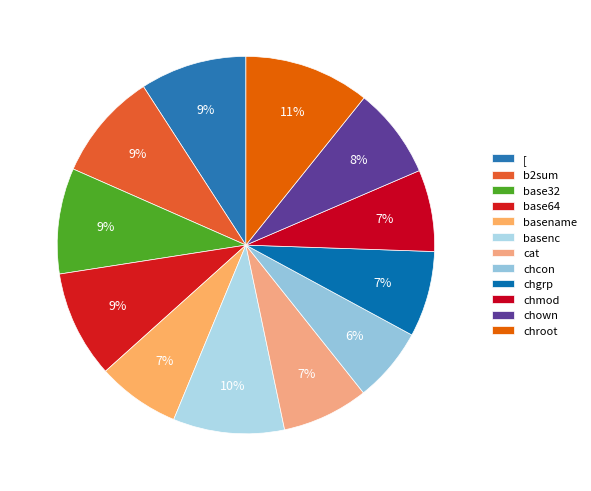

How many slices are in this pie chart?

12